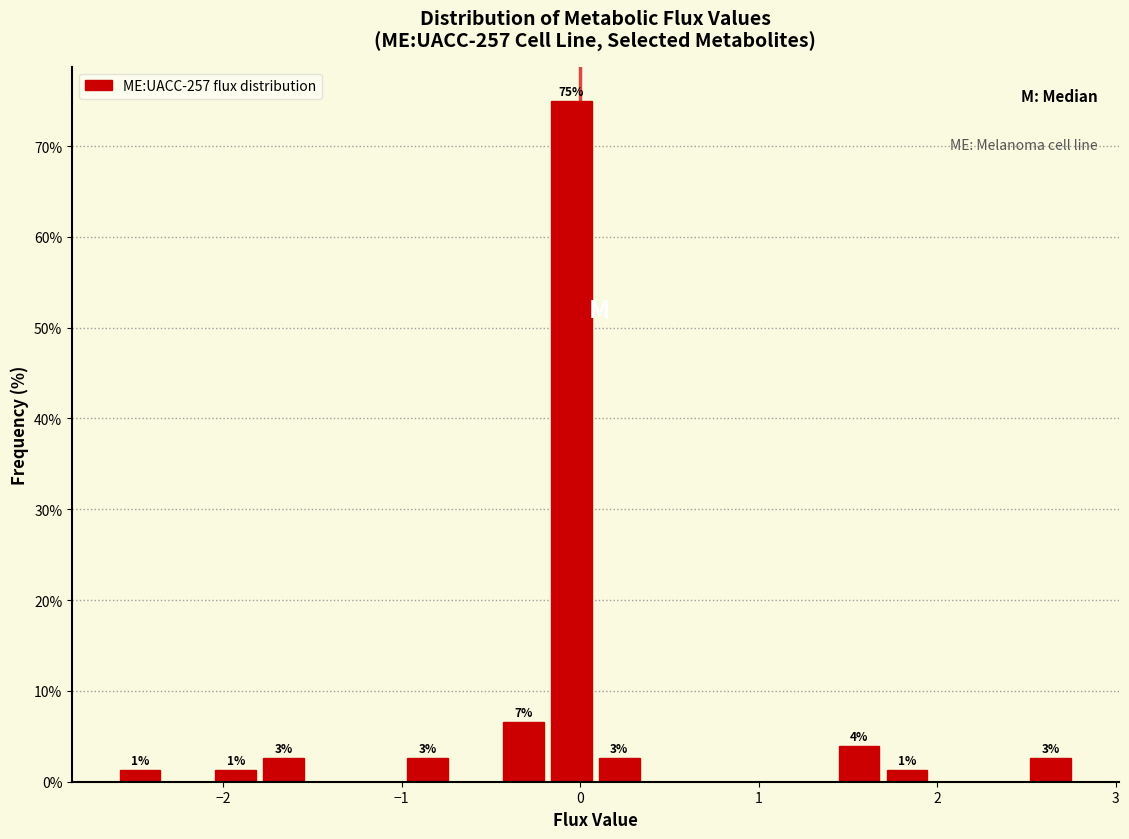

Around what value on the x-axis is the tallest bar? Give the approximate position of its centre, as read against the axis.

0.0